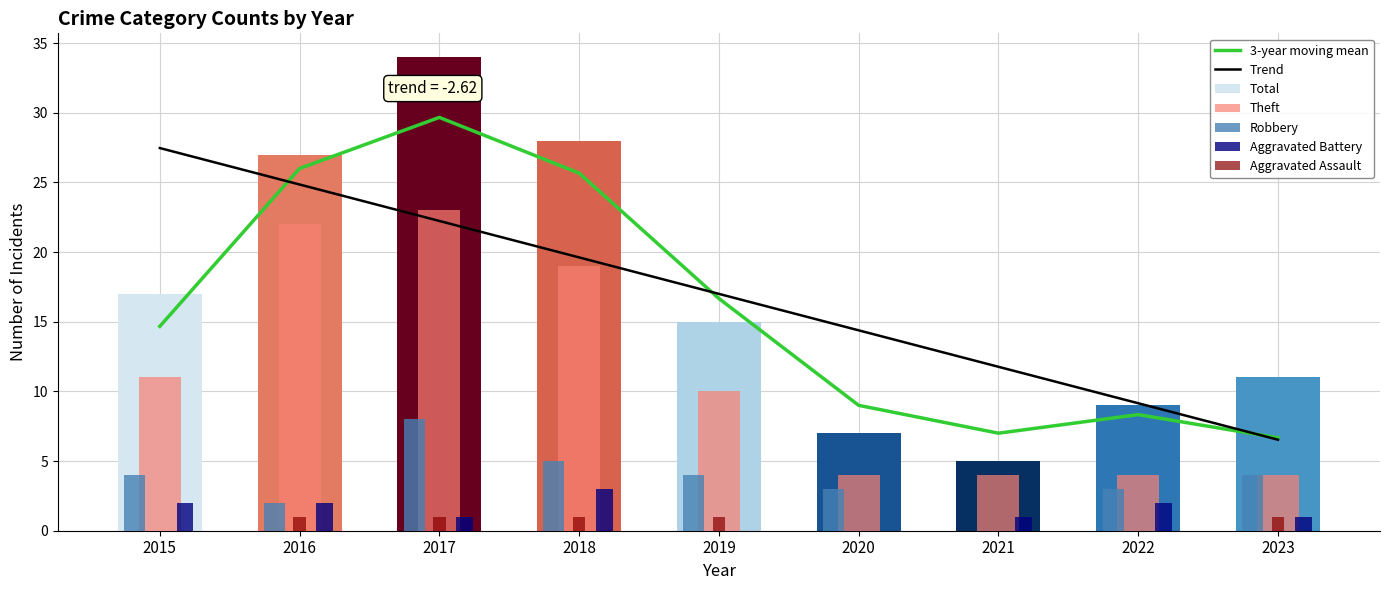

The value of Total at 2015 is 17. True or false?

True